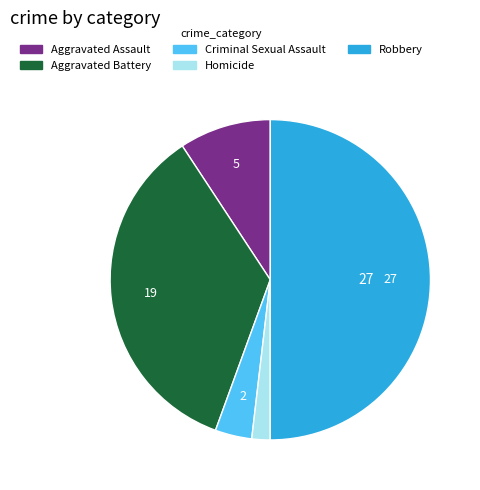

Does Homicide represent more than half of the total?

No